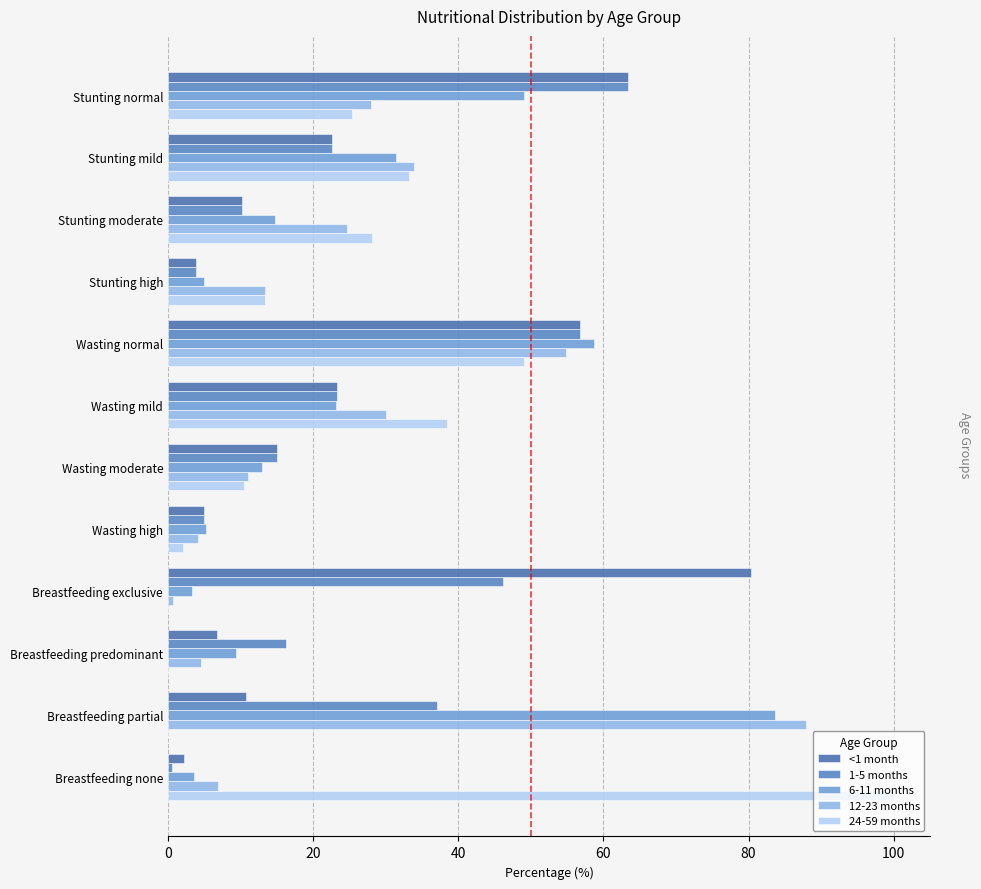

What position from the left is Wasting normal?

5